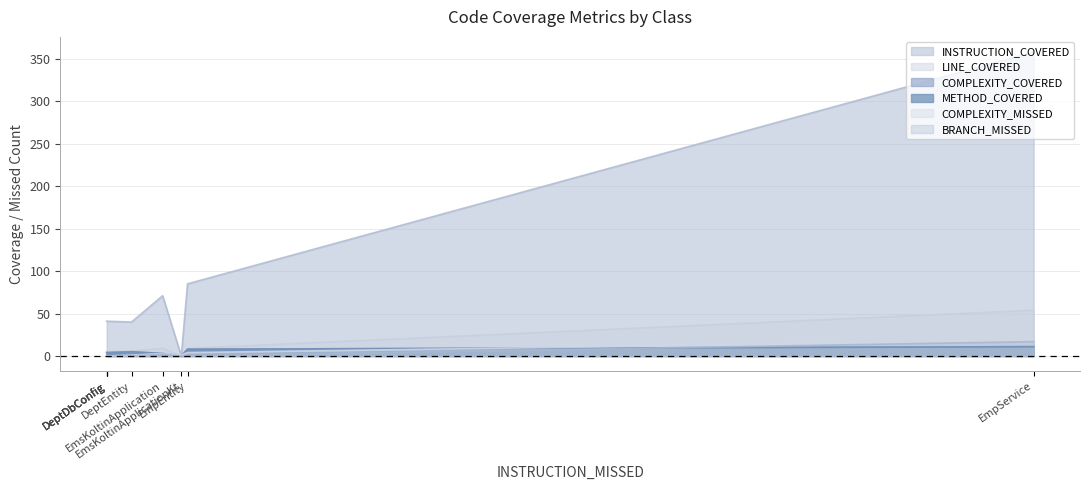

At which label is LINE_COVERED closest to 27?

EmpEntity